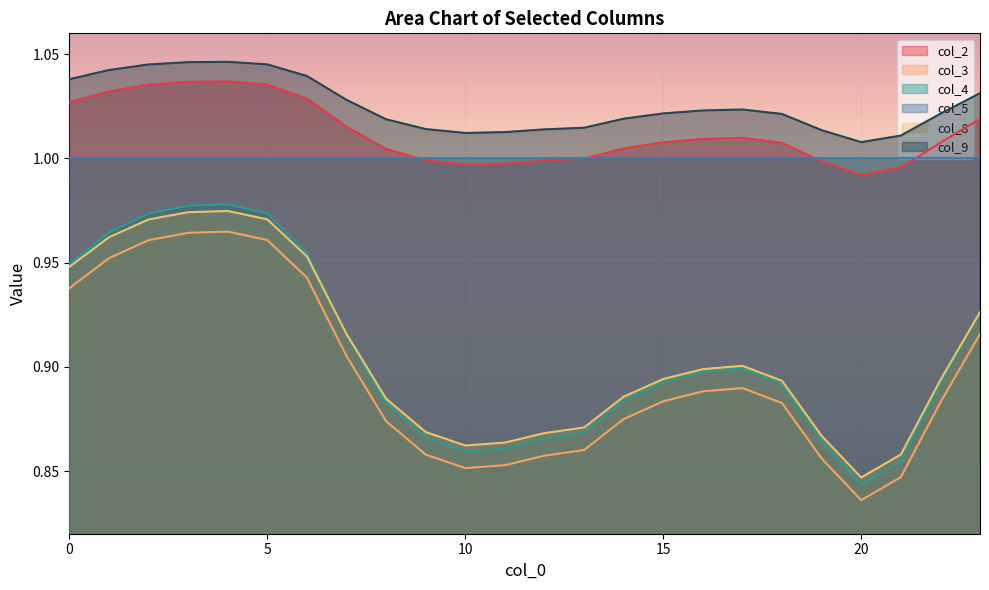

How many lines are shown in the chart?

6